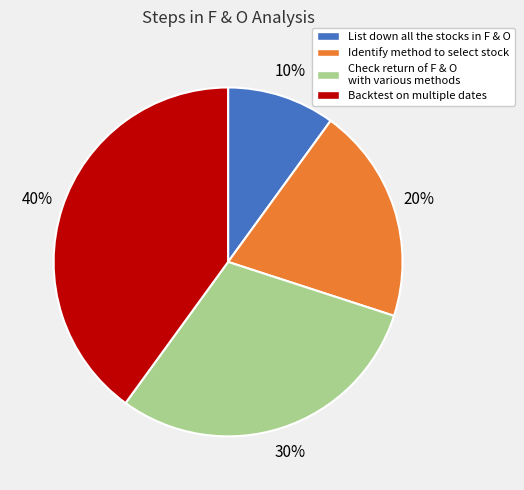

Rank the categories by value from highest to lowest.

Backtest on multiple dates, Check return of F & O with various methods, Identify method to select stock, List down all the stocks in F & O